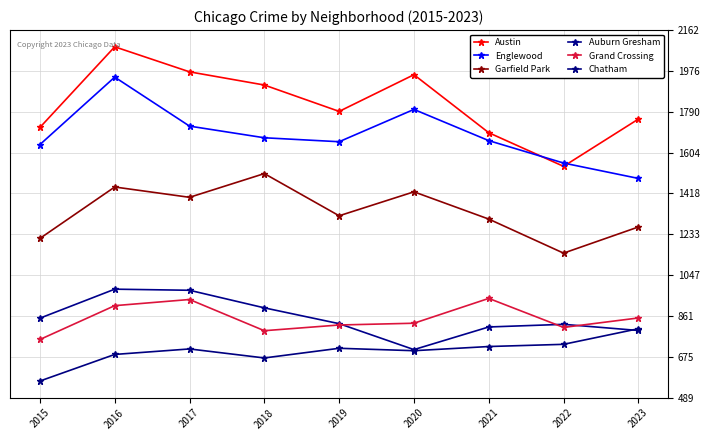

Rank the categories by Englewood value from lowest to highest.

2023, 2022, 2015, 2019, 2021, 2018, 2017, 2020, 2016